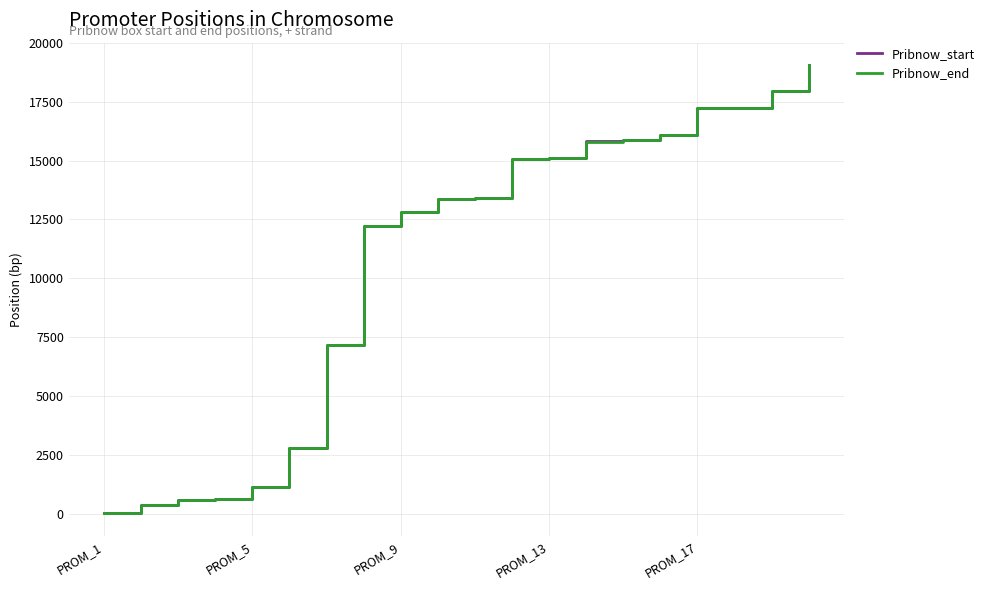

True or false: Pribnow_start and Pribnow_end cross at least once.

False